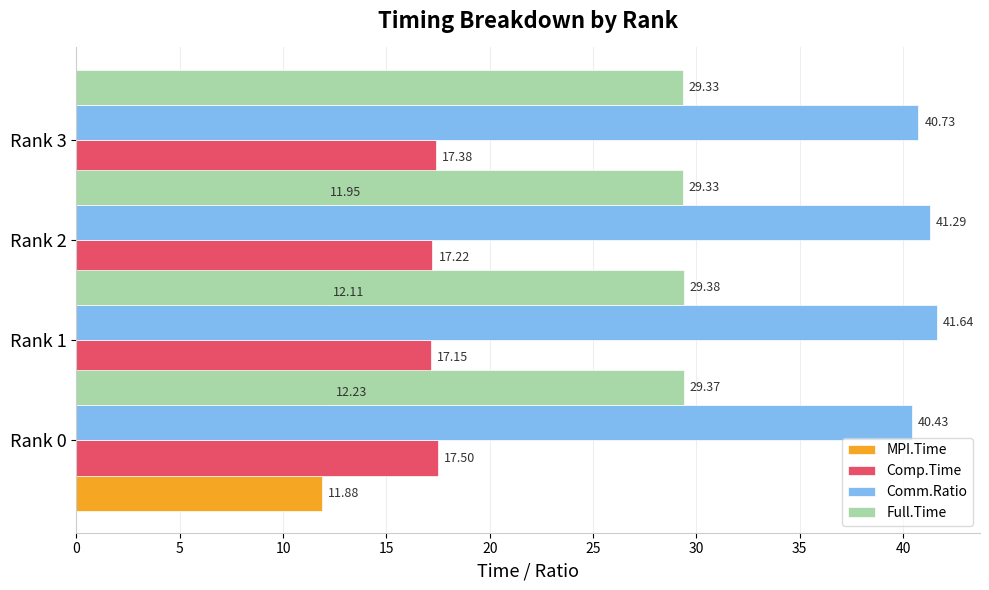

Read the Comp.Time value at Rank 1.

17.1